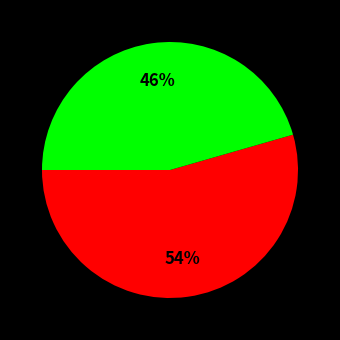

To the nearest percent, what is the average slice percentage?

50%